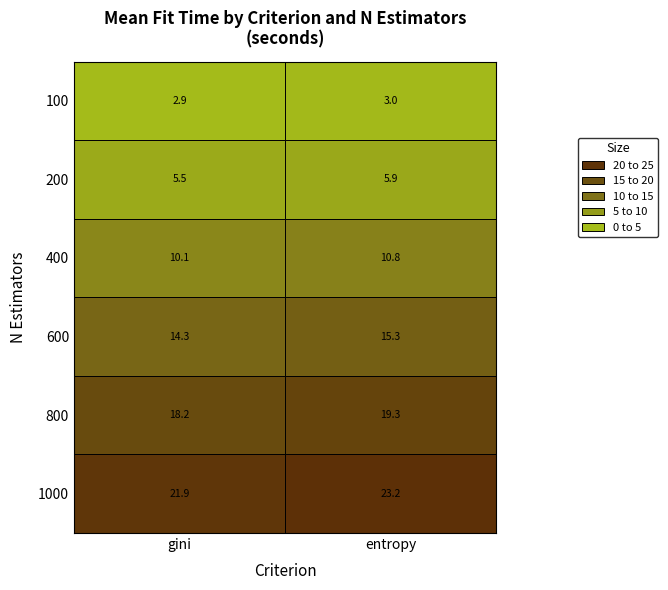

At how many categories does at least one series exceed 16?

2